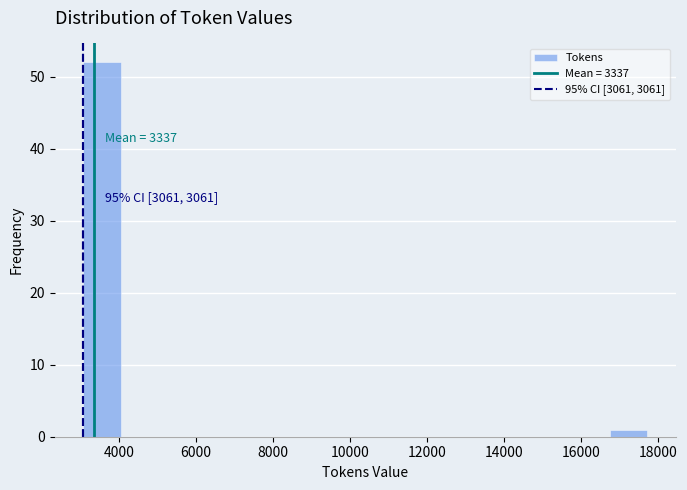

Which range on the x-axis has the tallest bar?

3000 to 4000